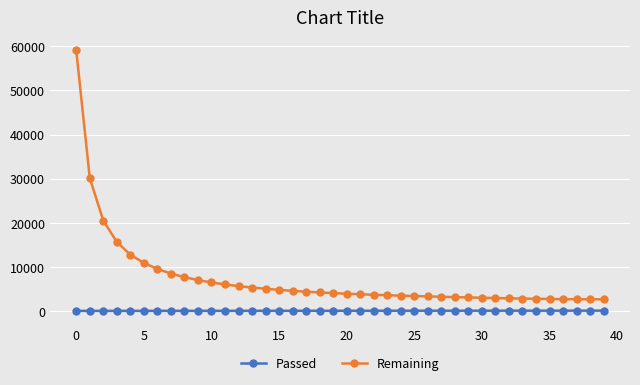

What is the maximum value for Remaining?

59101